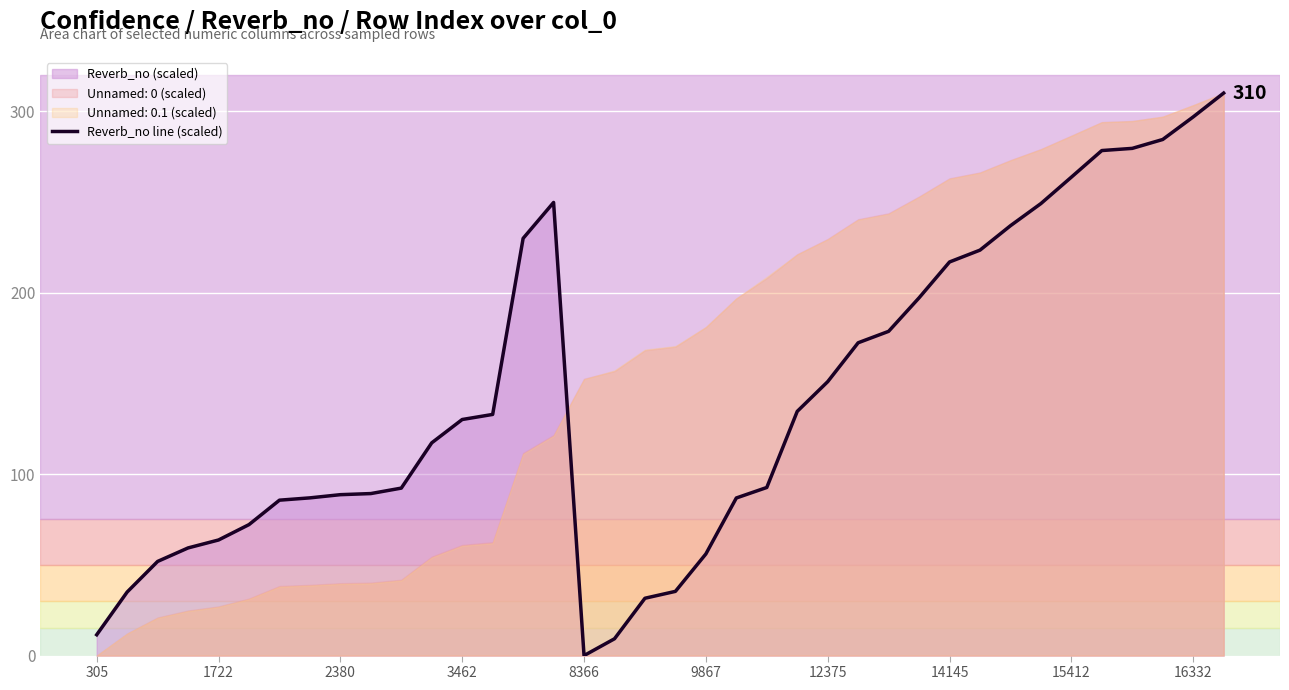

True or false: Reverb_no line (scaled) has a value of 0.0 at 8366.

True